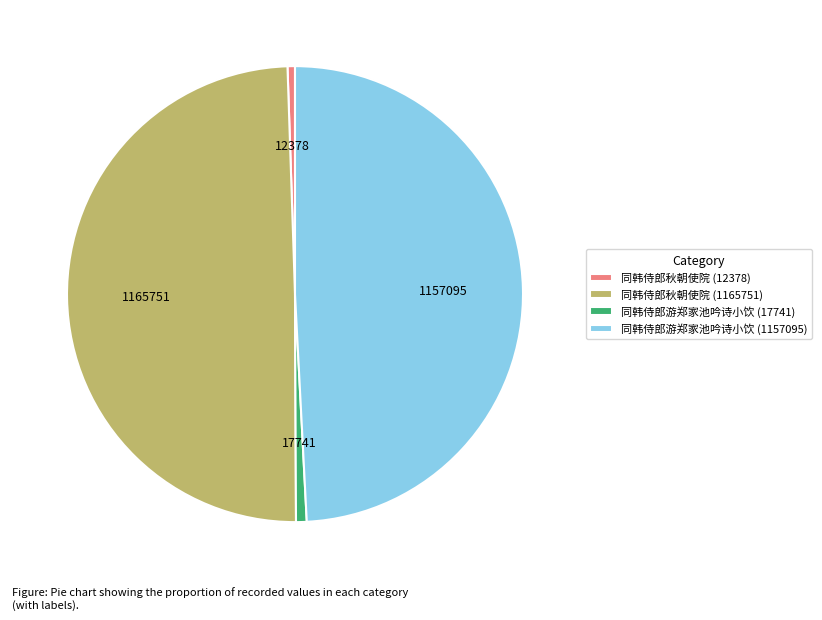

Approximately how many times larger is the value at 同韩侍郎游郑家池吟诗小饮 (1157095) compared to 同韩侍郎秋朝使院 (1165751)?

1.0